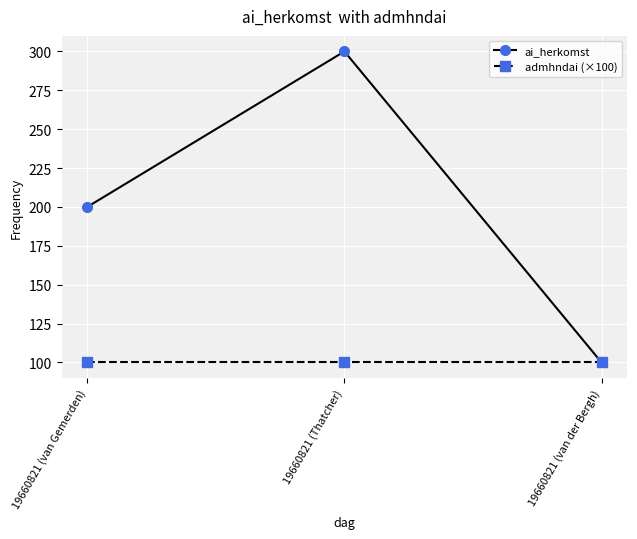

What is the label of the 1st point from the left?

19660821 (van Gemerden)